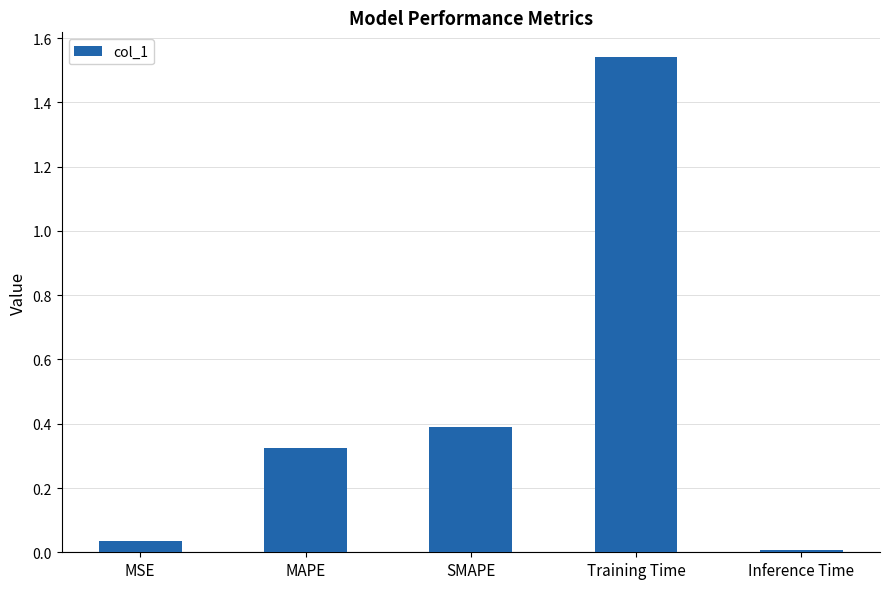

What is the label of the 4th bar from the left?

Training Time